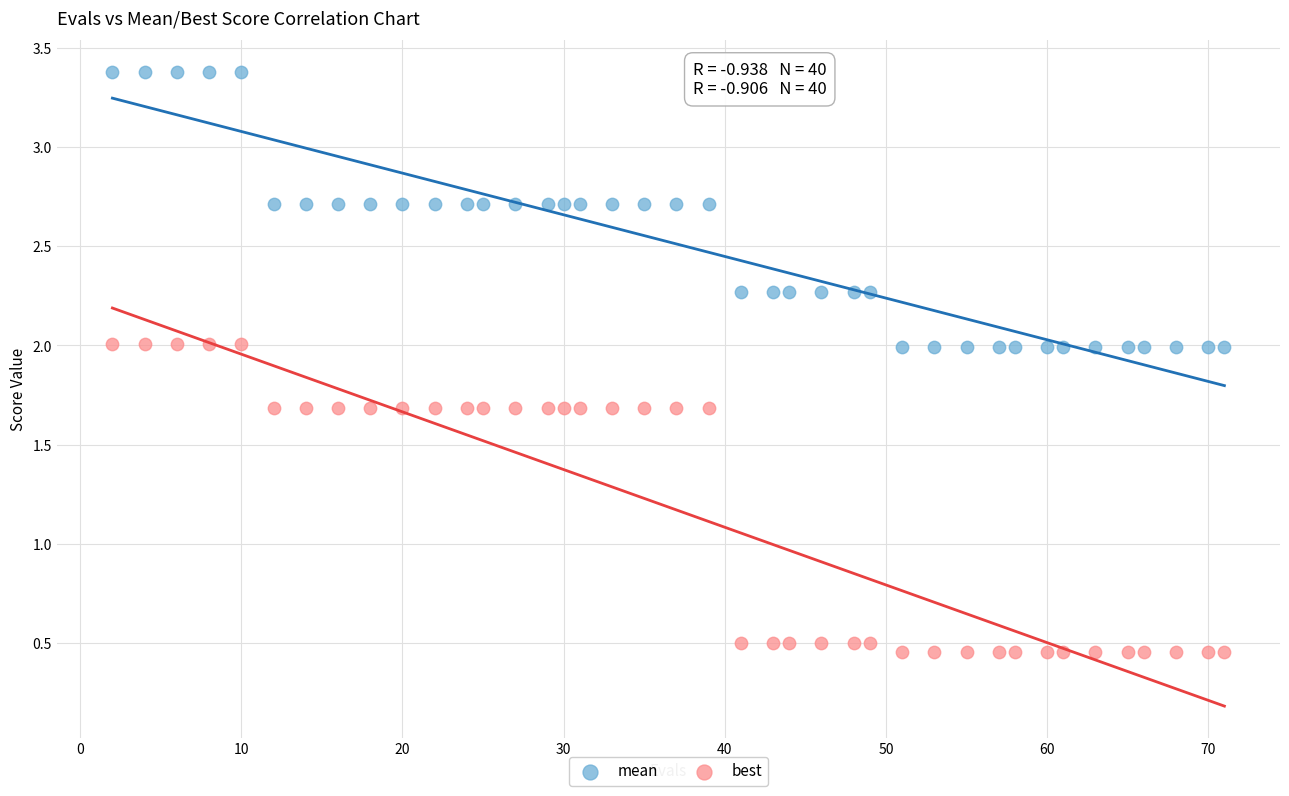

Which series has the largest Y range (max minus min)?

best